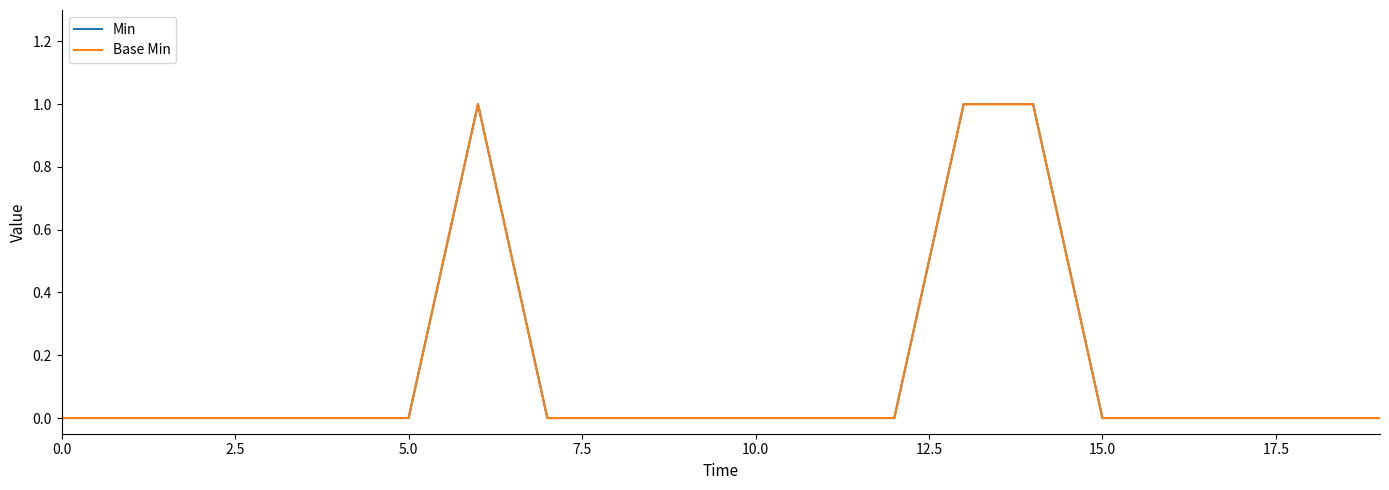

Which series has the largest total across all categories?

Min